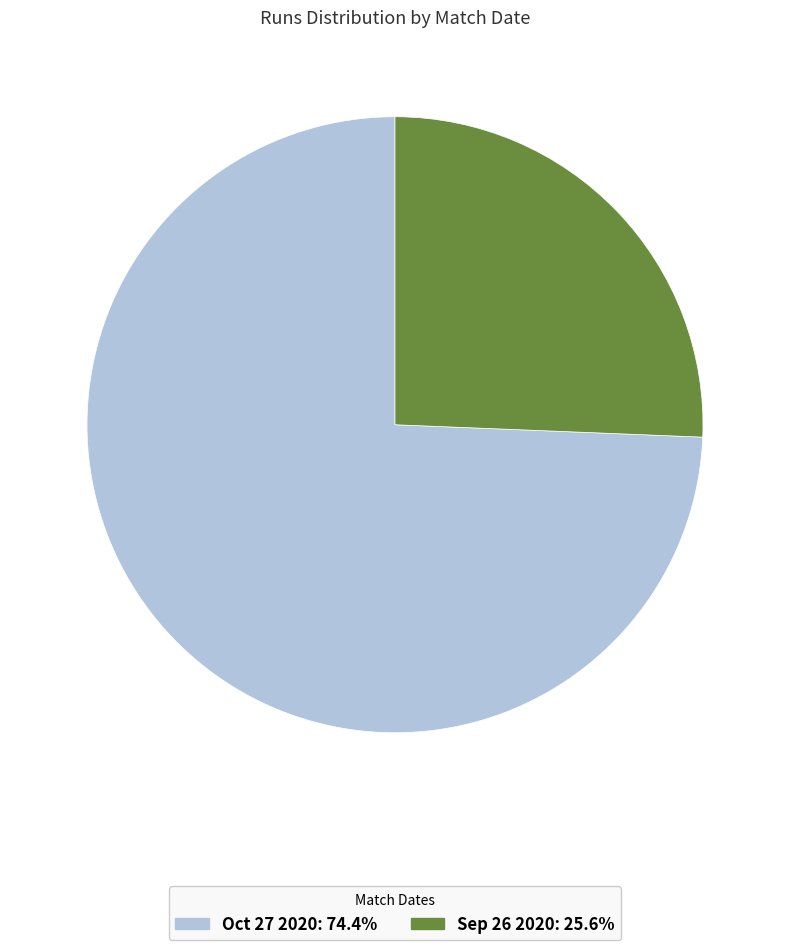

Rank the categories by value from lowest to highest.

Sep 26 2020, Oct 27 2020